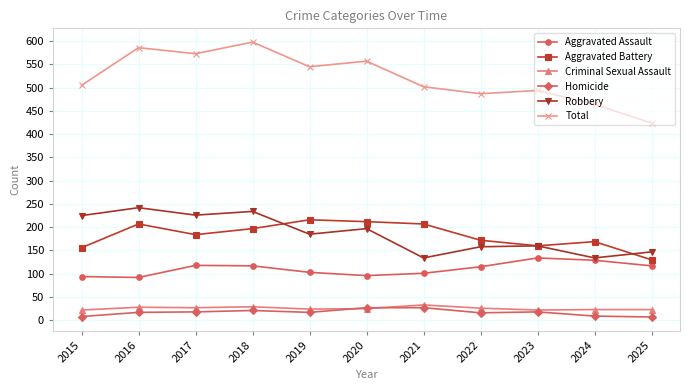

Between 2017 and 2018, which series saw the biggest shift?

Total